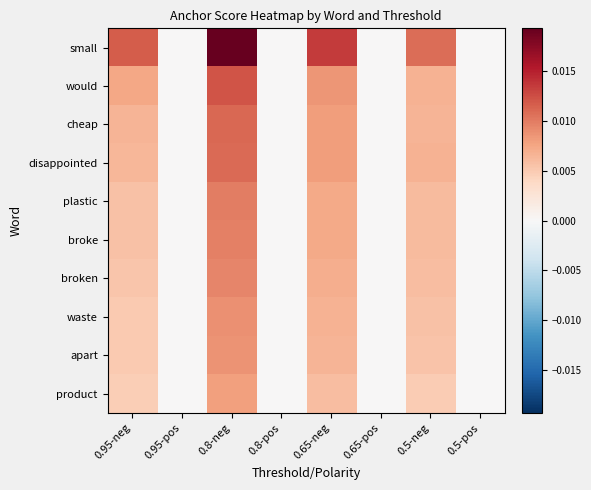

How many data points does each series have?

8